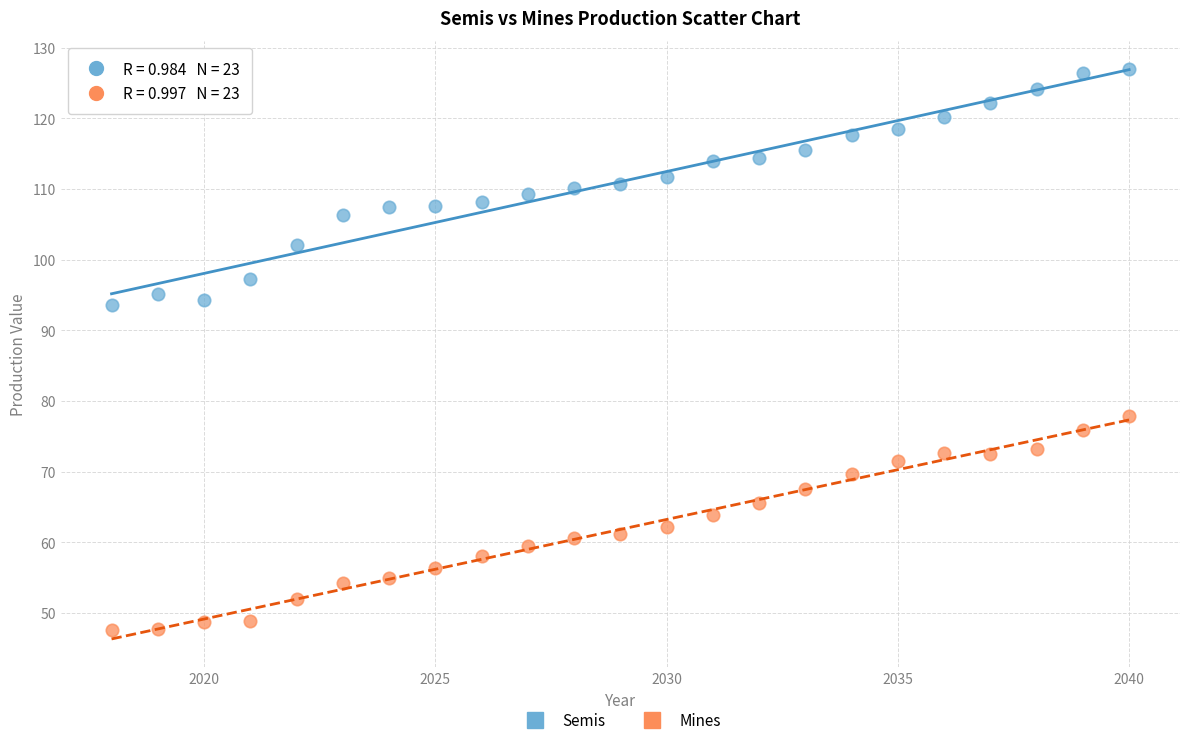

Which series contains the lowest Y value?

Mines